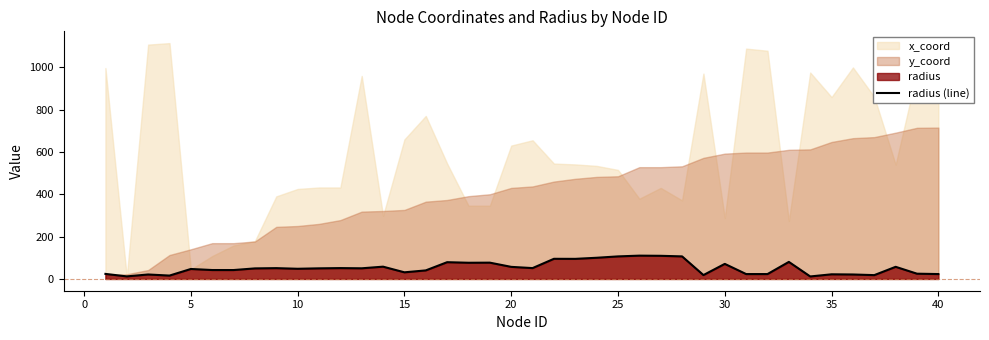

What is the maximum value for radius (line)?

110.0